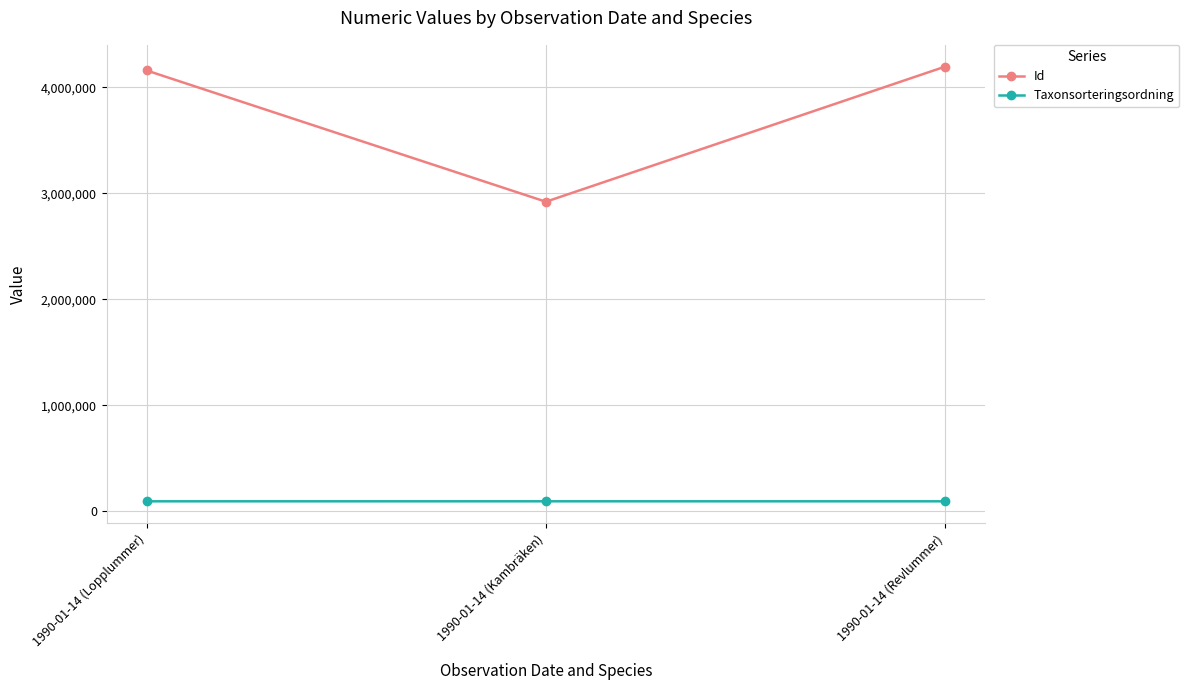

At which label is Id closest to 3558574?

1990-01-14 (Lopplummer)